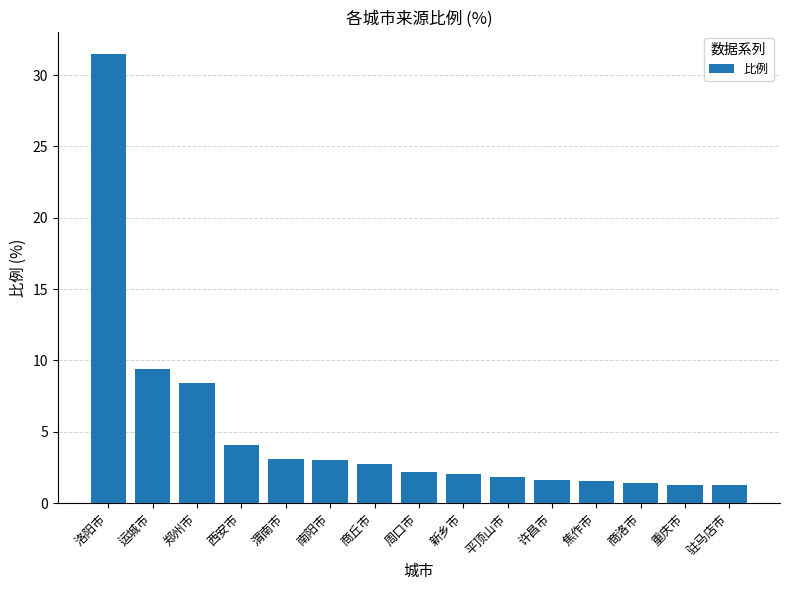

What is the label of the 5th bar from the right?

许昌市